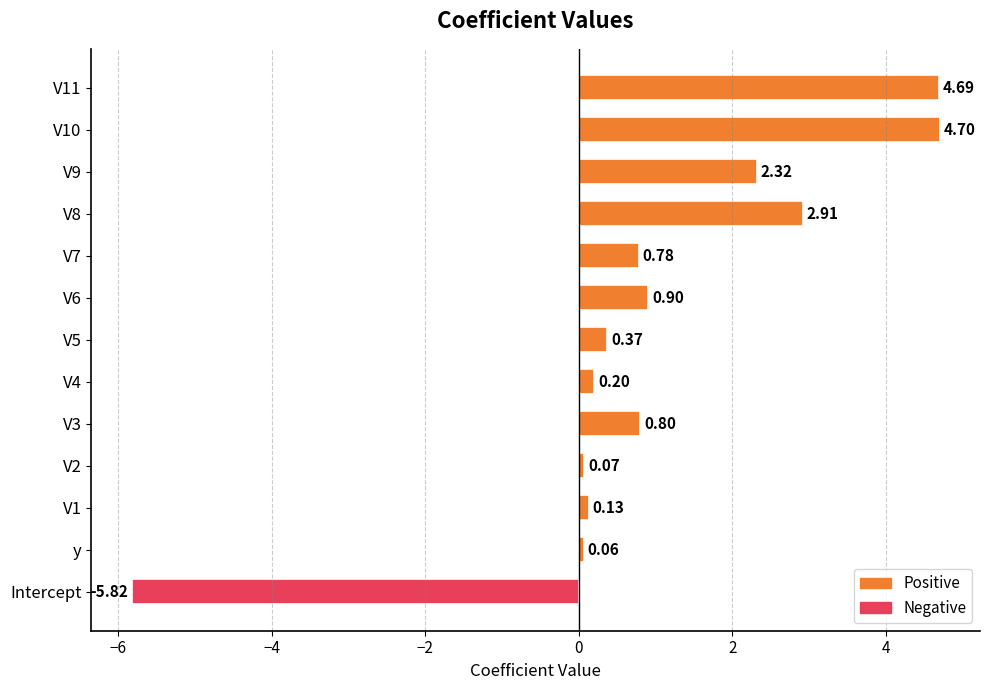

How many data points does each series have?

13